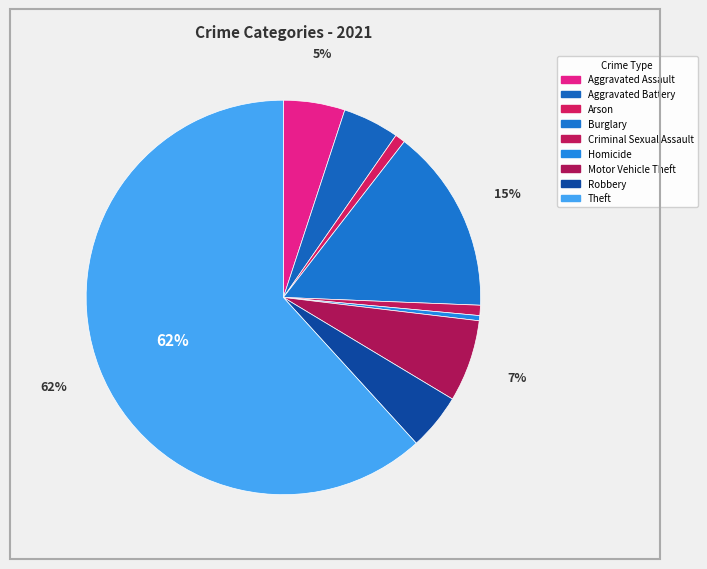

What is the ratio of the value at Aggravated Battery to the value at Arson?

5.5